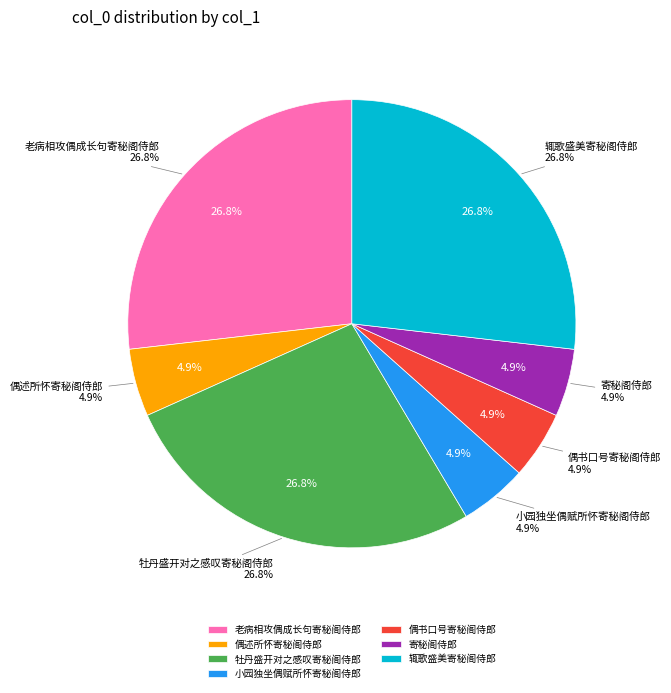

Rank the categories by value from highest to lowest.

辄歌盛美寄秘阁侍郎, 牡丹盛开对之感叹寄秘阁侍郎, 老病相攻偶成长句寄秘阁侍郎, 寄秘阁侍郎, 偶述所怀寄秘阁侍郎, 偶书口号寄秘阁侍郎, 小园独坐偶赋所怀寄秘阁侍郎